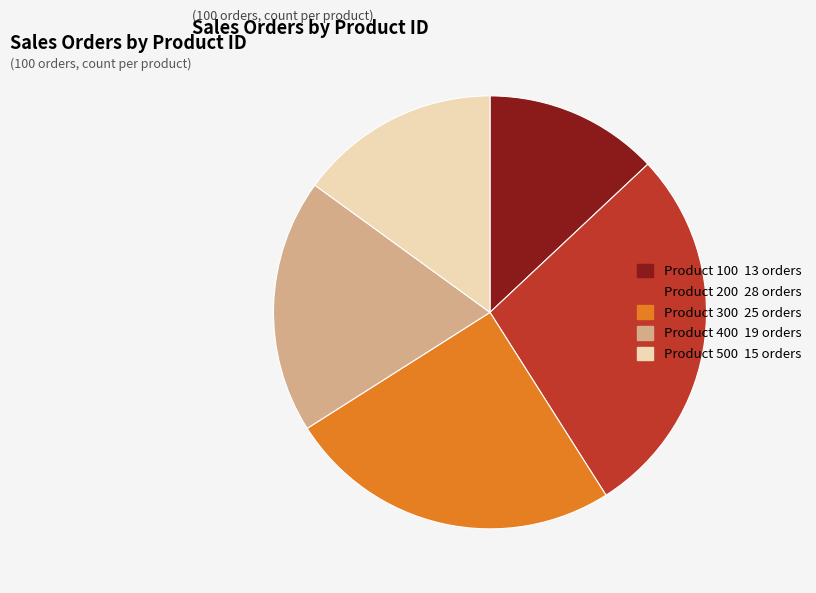

Is there any slice that represents more than half of the pie?

No